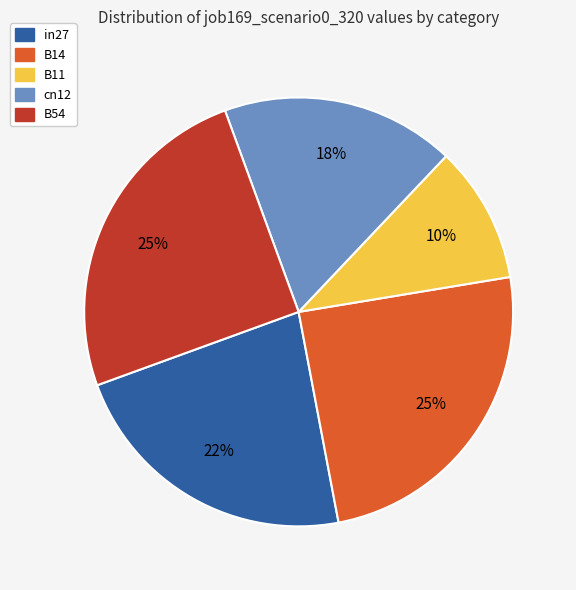

To the nearest percent, what is the difference between the largest and smallest slice percentages?

15%